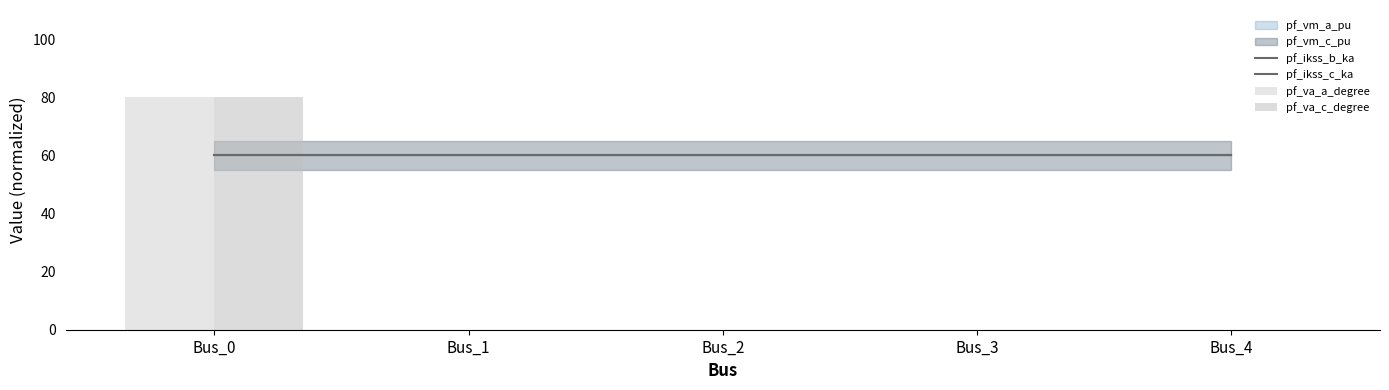

What is the difference between the maximum and minimum values in the pf_va_a_degree series?

80.0